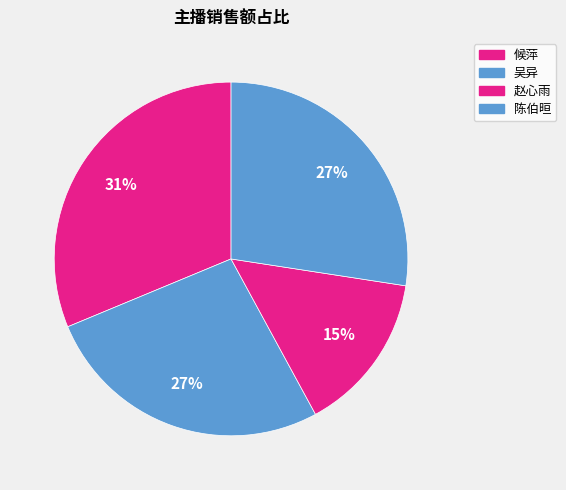

What is the largest slice in the pie chart?

候萍